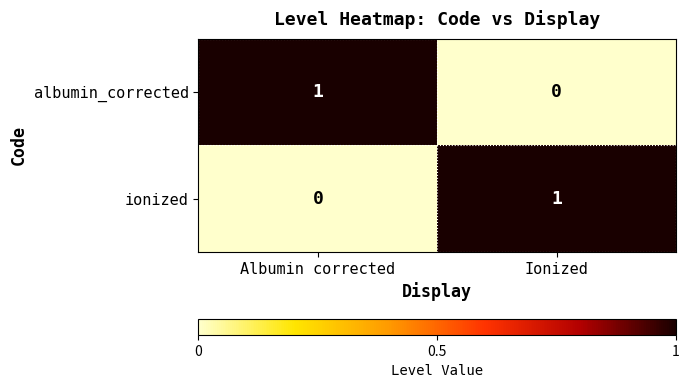

Where is albumin_corrected nearest to the value 0?

Ionized